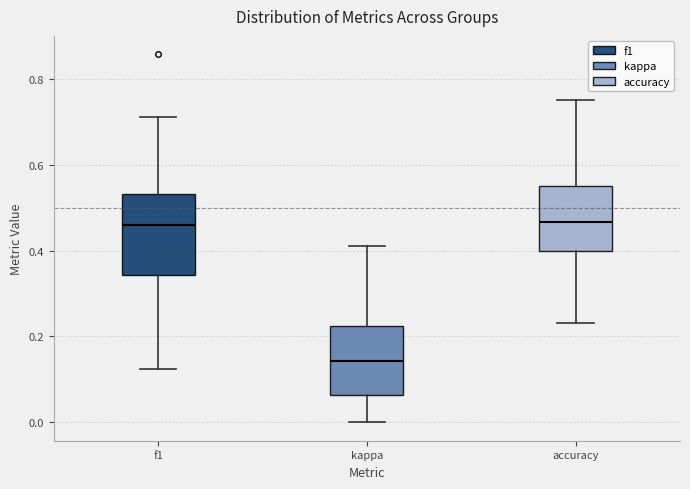

Reading left to right, transcribe this box plot: for each box, give where its median line is, the range the box spans, and where its two whiskers end, as read against the y-axis. The values are not printed on the chart, so give them approximately, as read against the axis.

f1: median 0.46, box 0.34 to 0.54, whiskers 0.12 to 0.72
kappa: median 0.14, box 0.06 to 0.22, whiskers 0.00 to 0.42
accuracy: median 0.46, box 0.40 to 0.56, whiskers 0.24 to 0.76